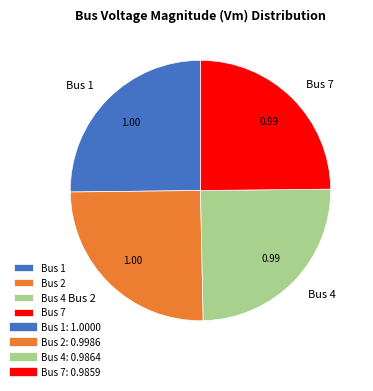

Is Bus 7 the majority of the pie?

No